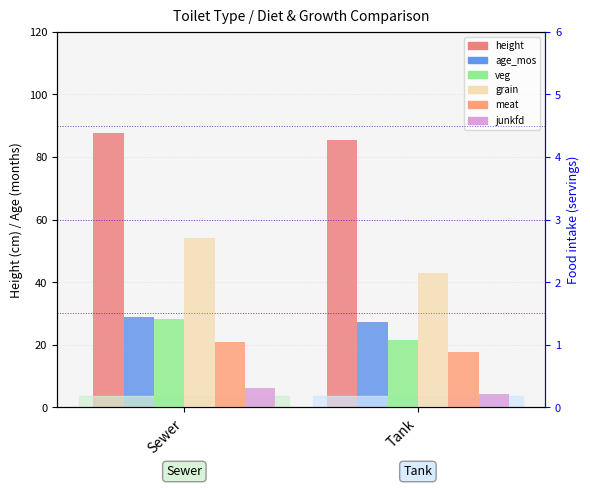

How many height values are between 85 and 87?

1